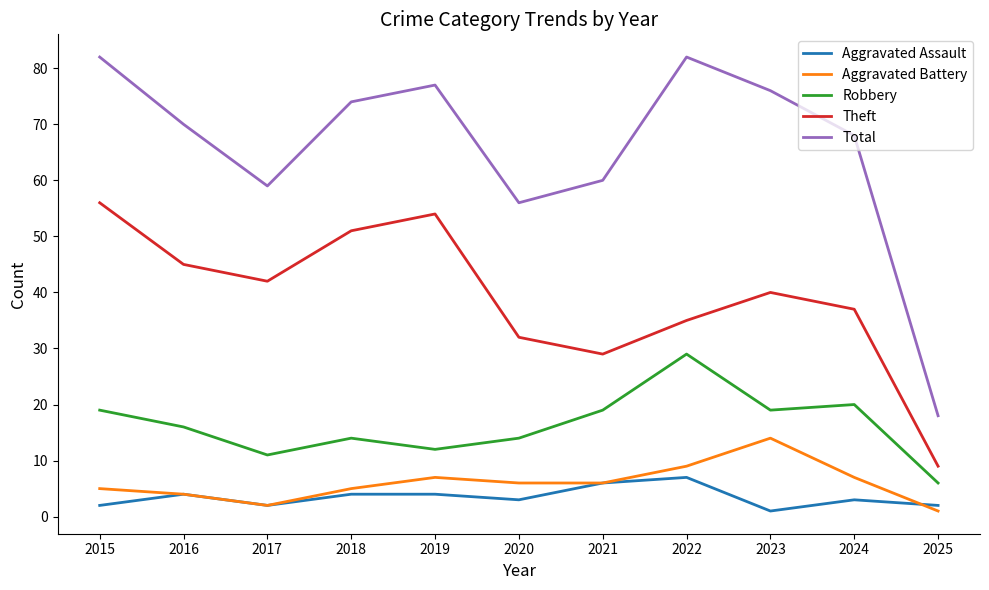

What is the difference between the Aggravated Battery values at 2020 and 2016?

2